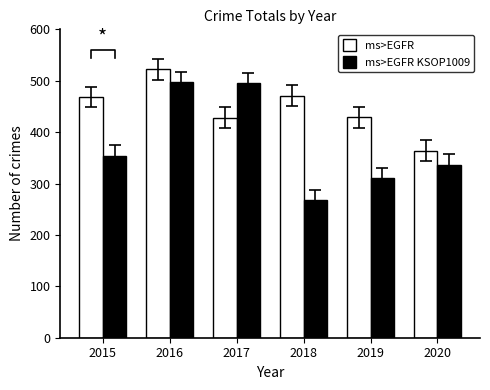

At how many categories does at least one series exceed 292?

6